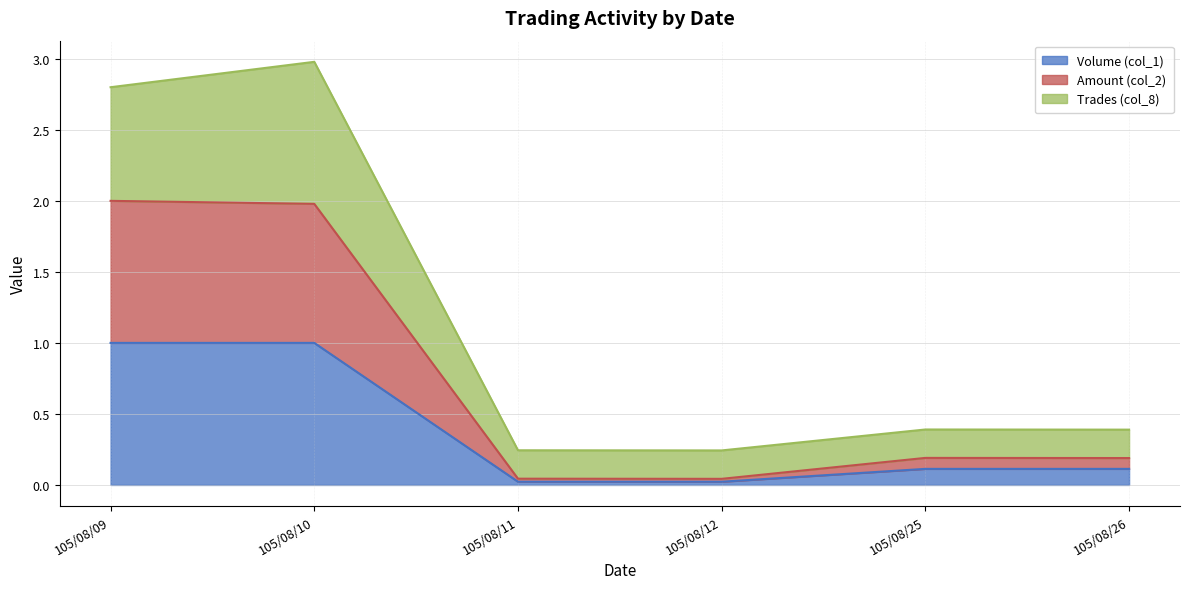

The value of Volume (col_1) at 105/08/10 is 1.6. True or false?

False